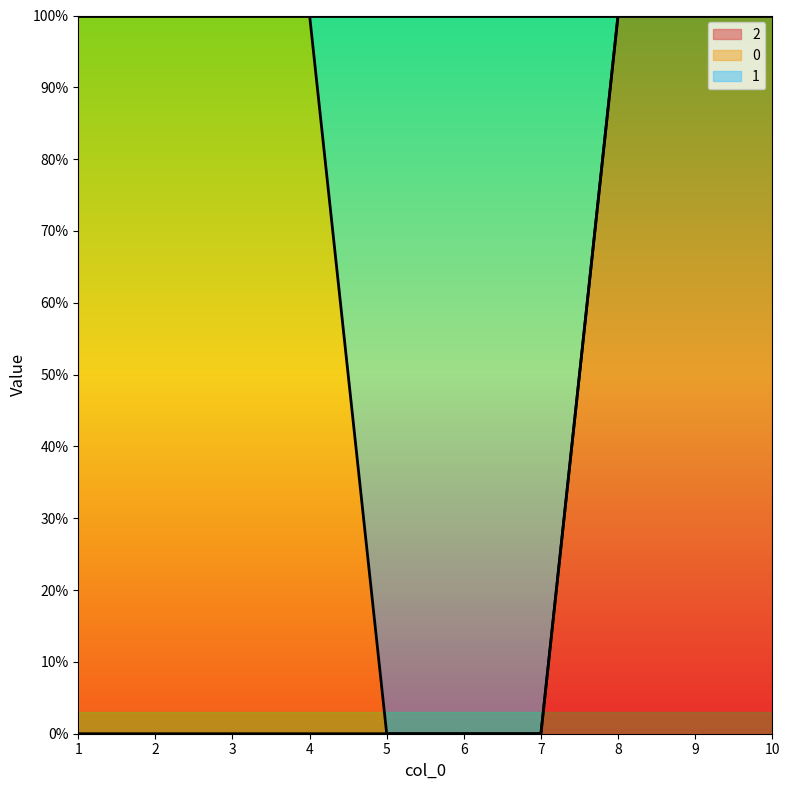

At which category does the chart reach its minimum across all series?

5